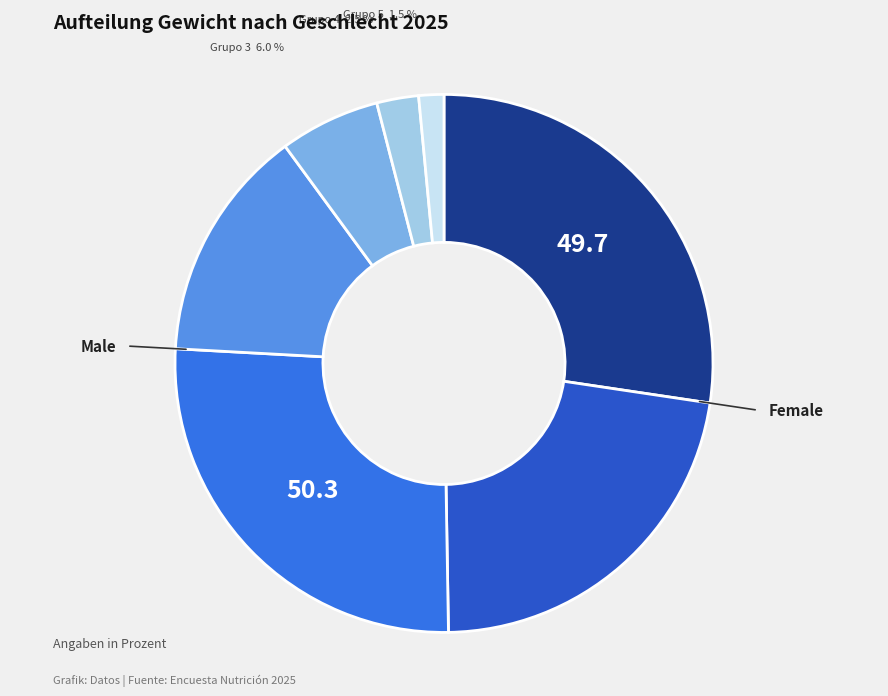

Is there a majority slice in this chart?

No